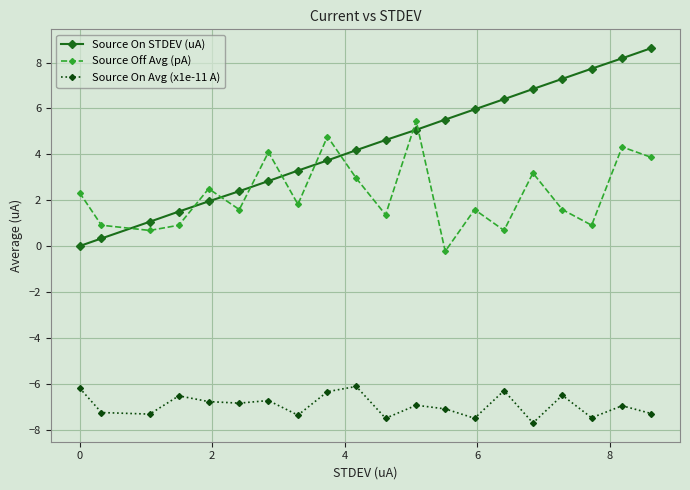

Which series has the largest range (max minus min)?

Source On STDEV (uA)